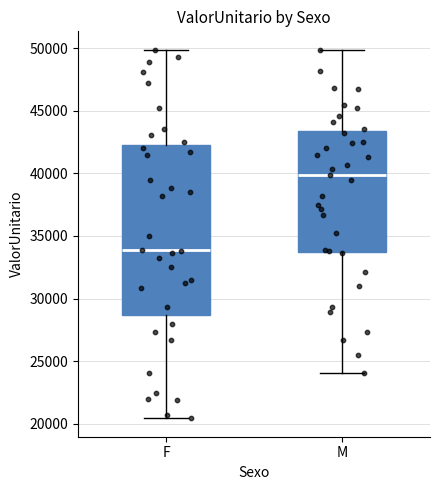

Which box has the lowest median line?

F